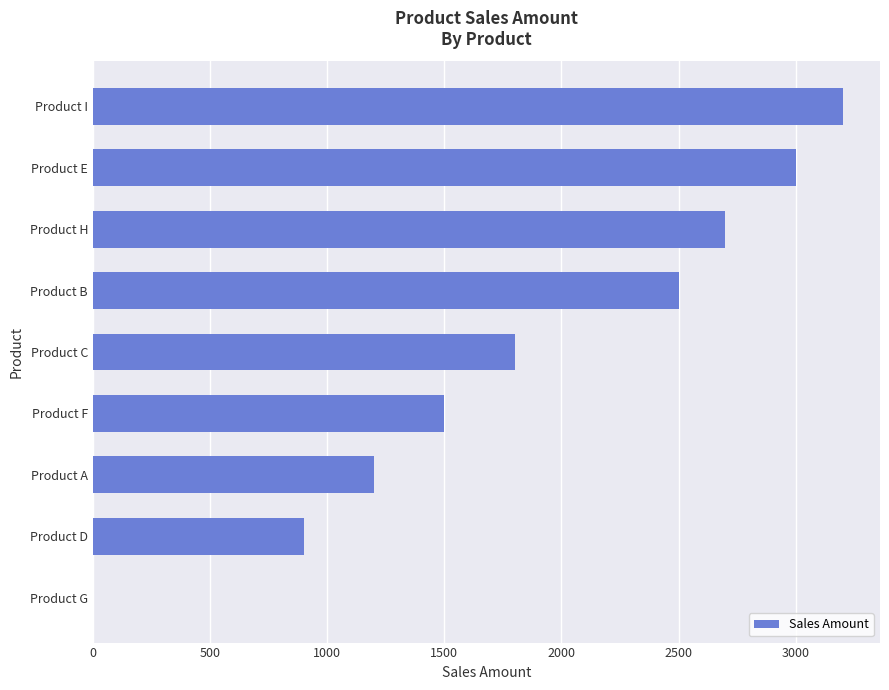

How many values are above zero?

8